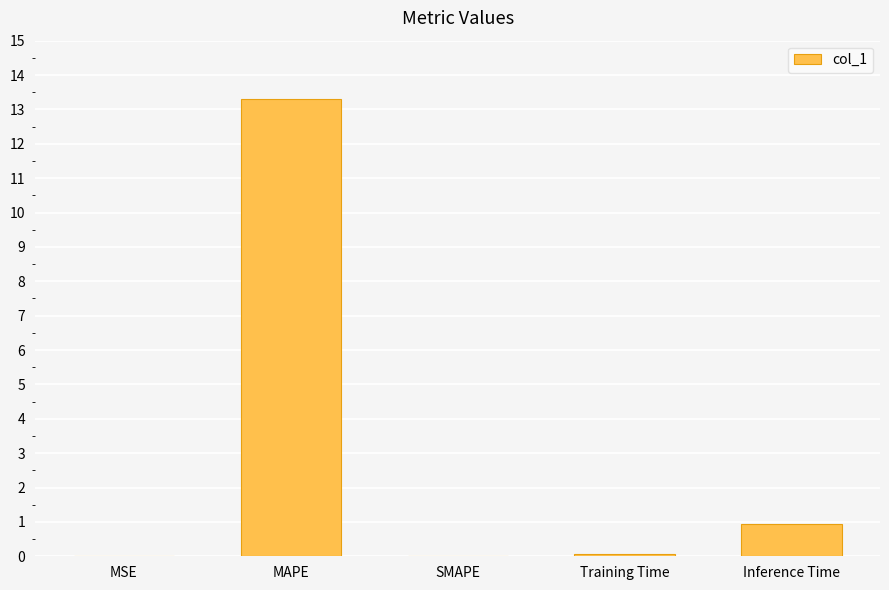

The chart shows a value of 0.9 at Inference Time. True or false?

True